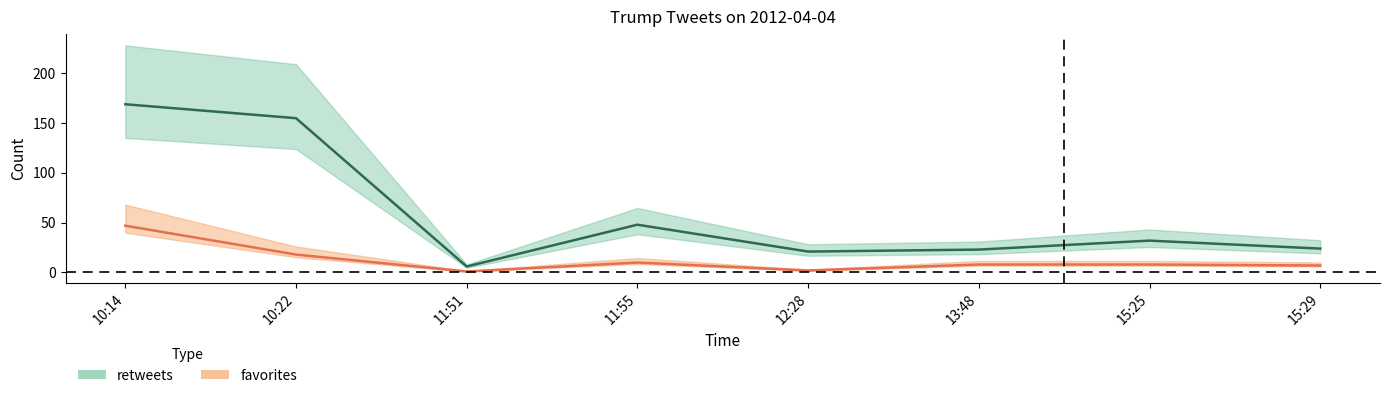

What is the value of the retweets point at the 1st from the left?

169